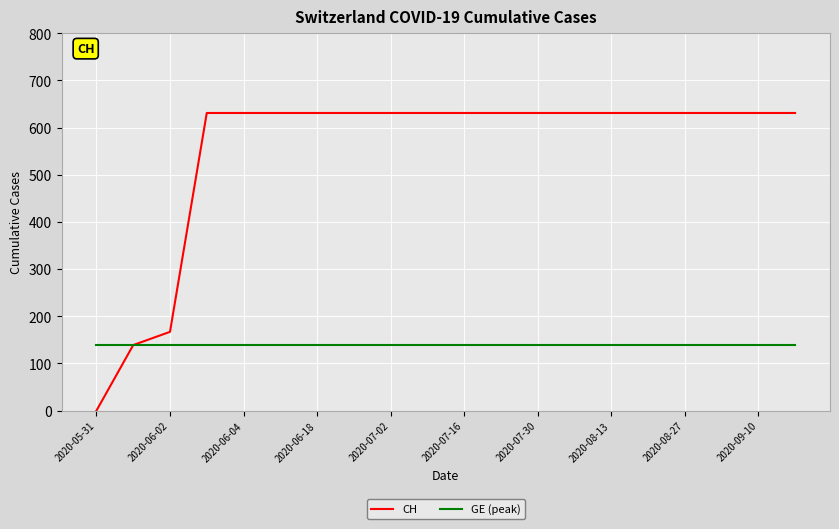

How many distinct data groups are displayed?

2